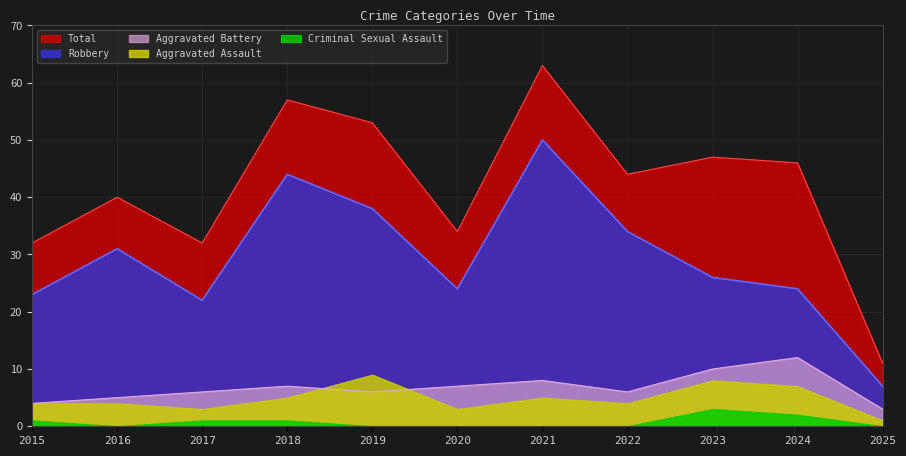

What is the average value of the Total series?

42